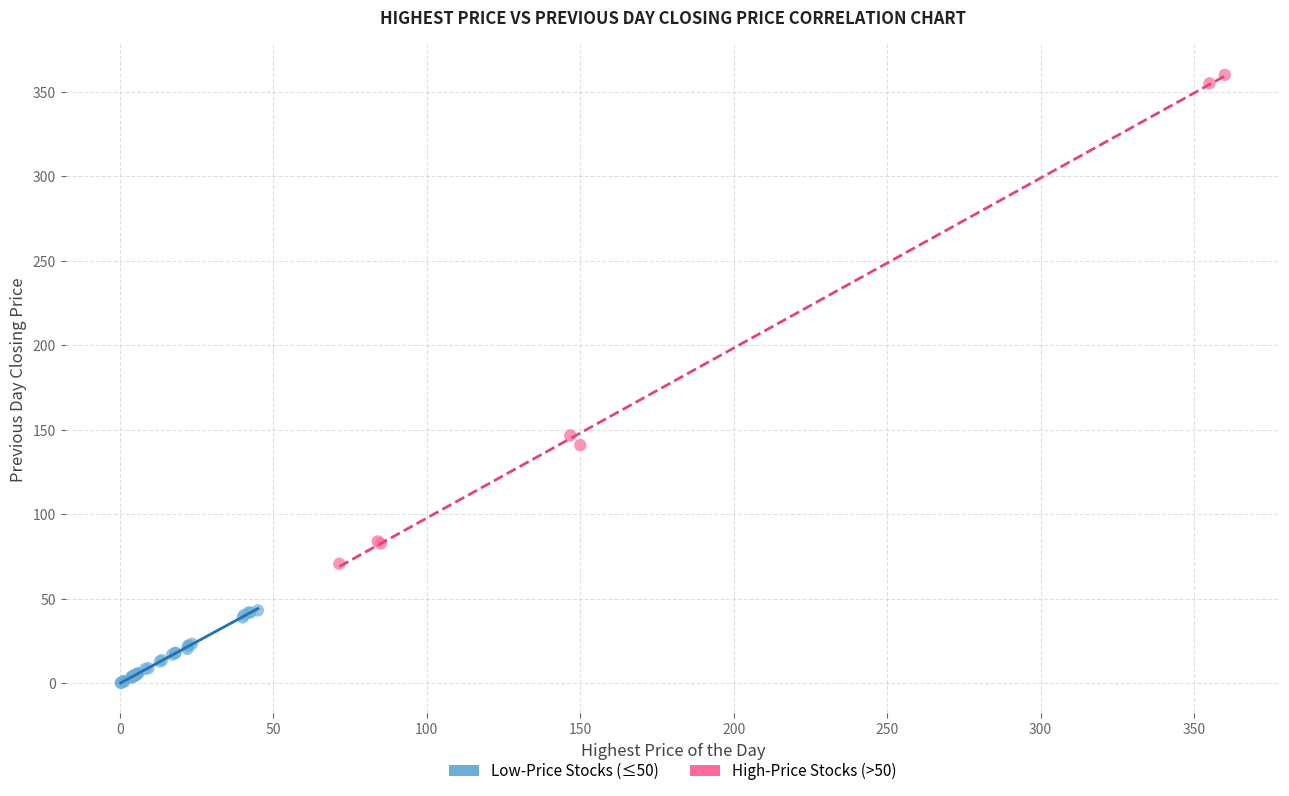

Which series contains the highest Y value?

High-Price Stocks (>50)